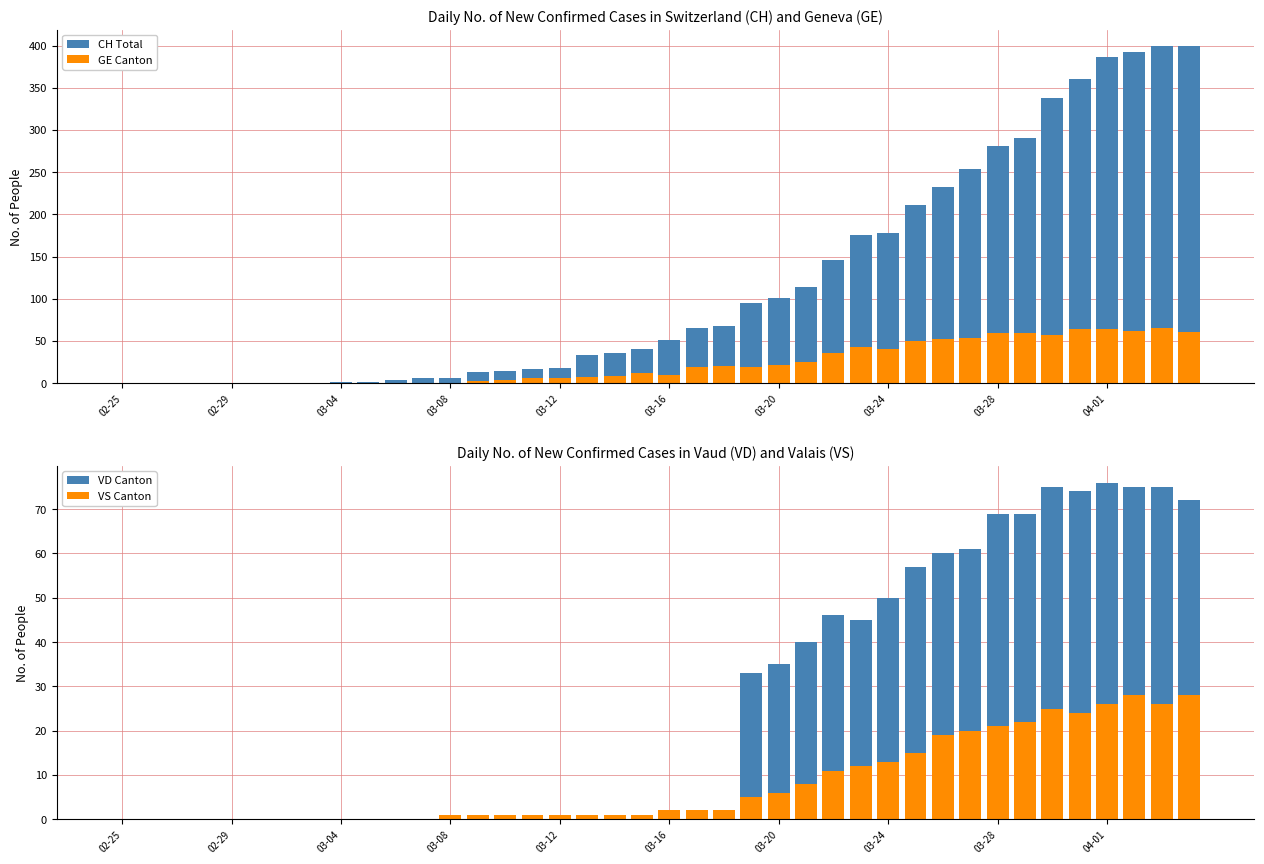

Rank the series by their maximum value, from lowest to highest.

VS Canton, GE Canton, VD Canton, CH Total